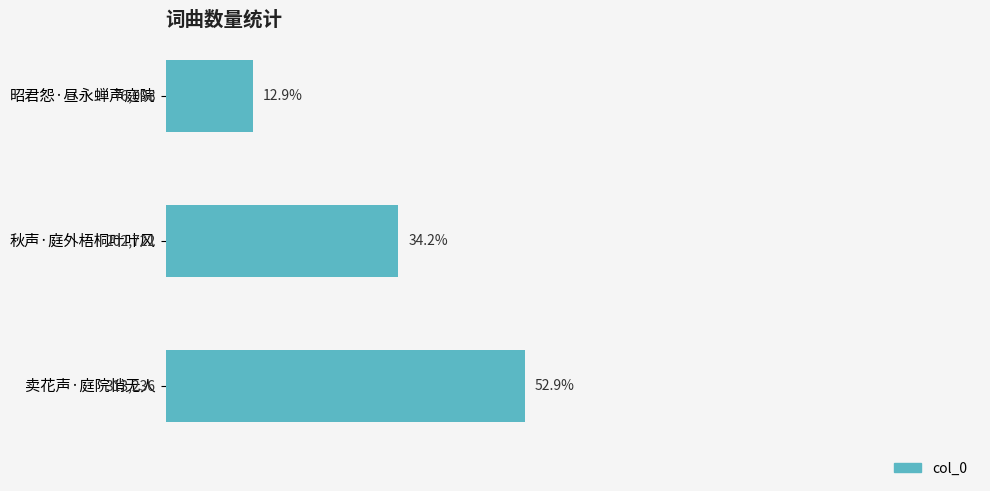

Reading bottom to top, extract all data points from this chart.

52.9	34.2	12.9